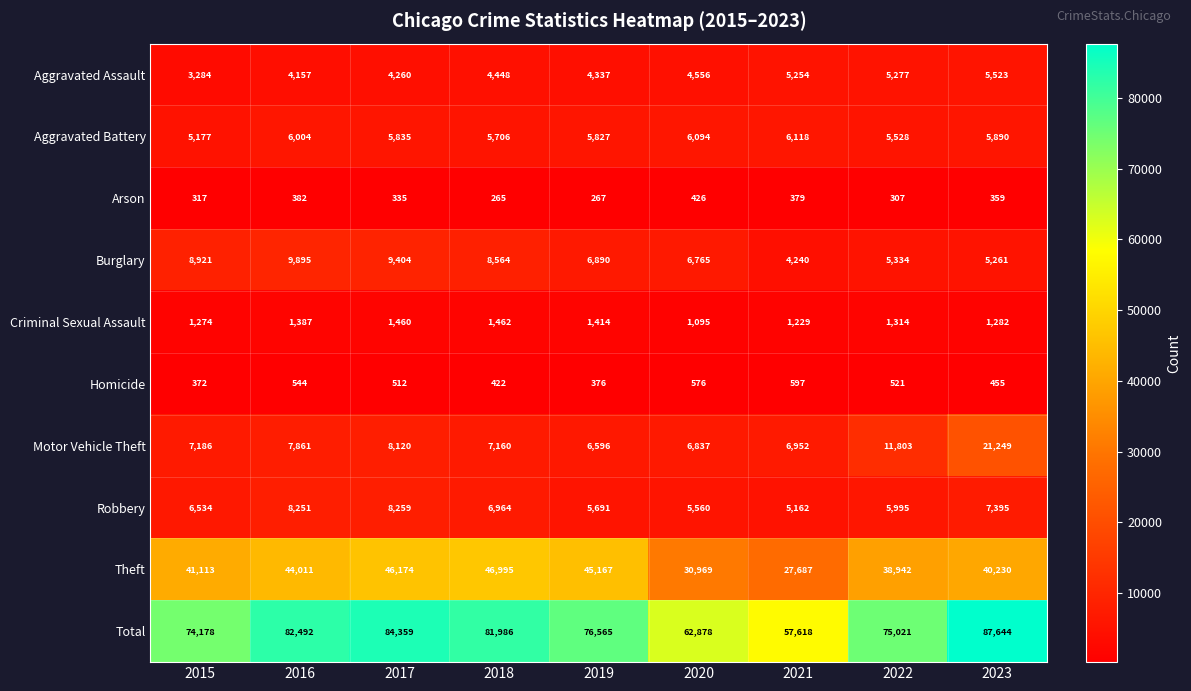

Between 2015 and 2021, which series saw the biggest shift?

Total